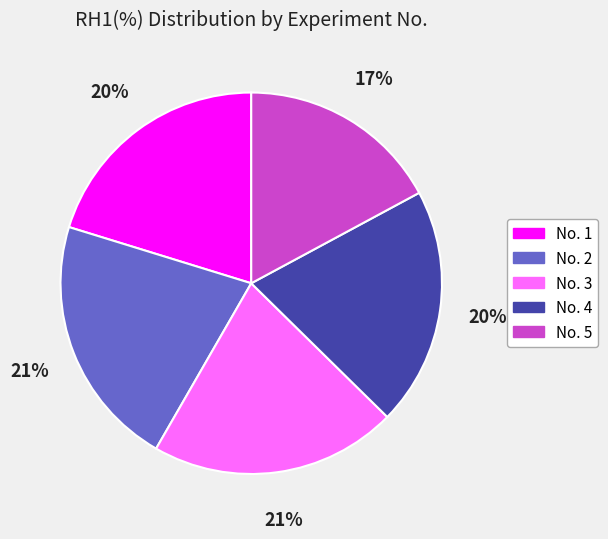

Does any single category account for the majority?

No